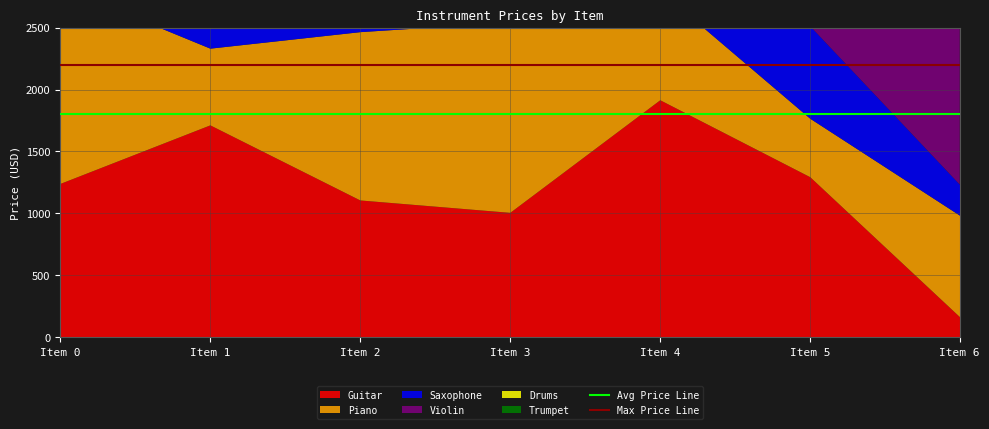

What is the difference between the highest and lowest values at Item 1?

400